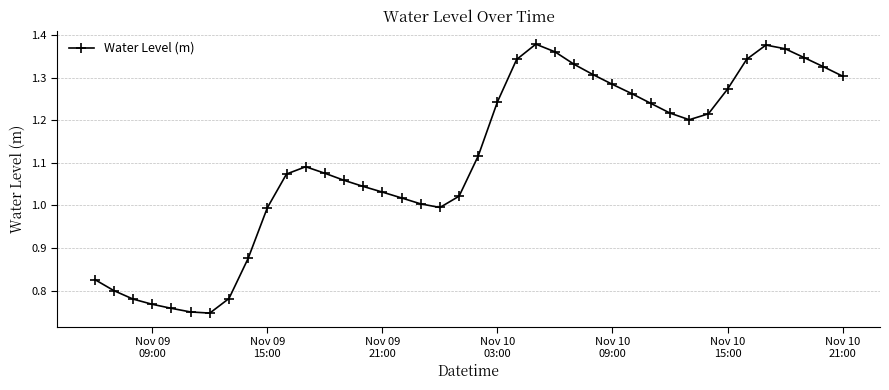

Count the number of categories in the chart.

40